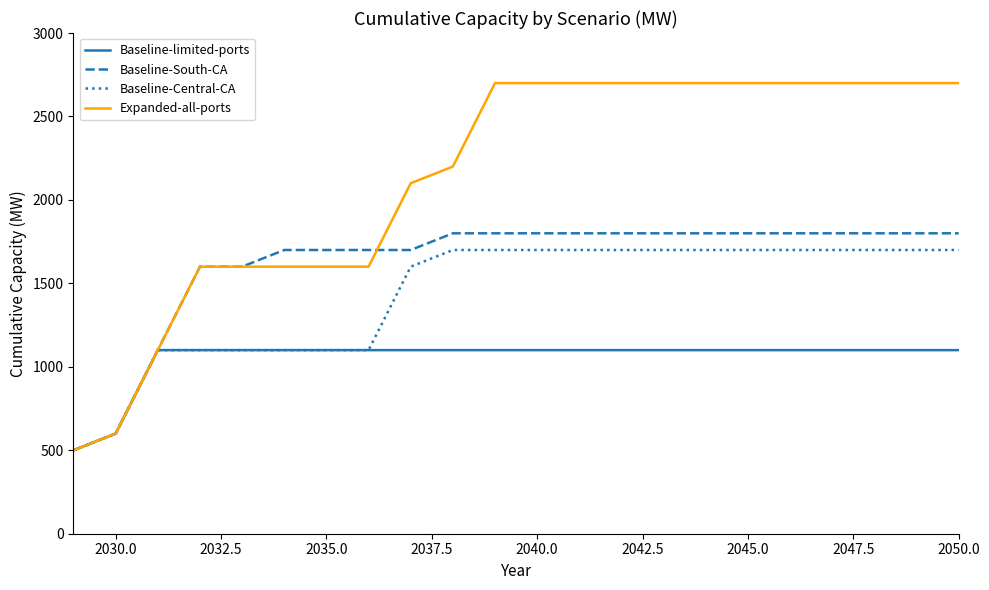

Which series has the largest total across all categories?

Expanded-all-ports